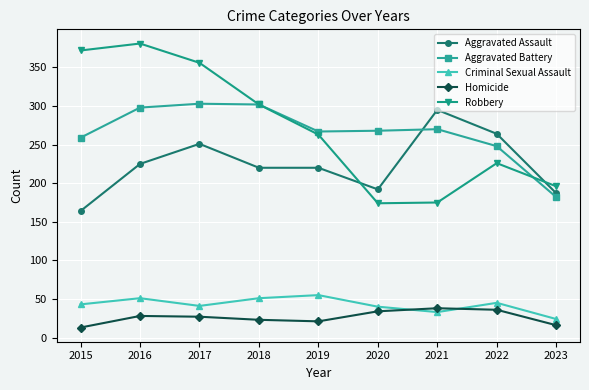

How many interior local valleys does the Criminal Sexual Assault series have?

2